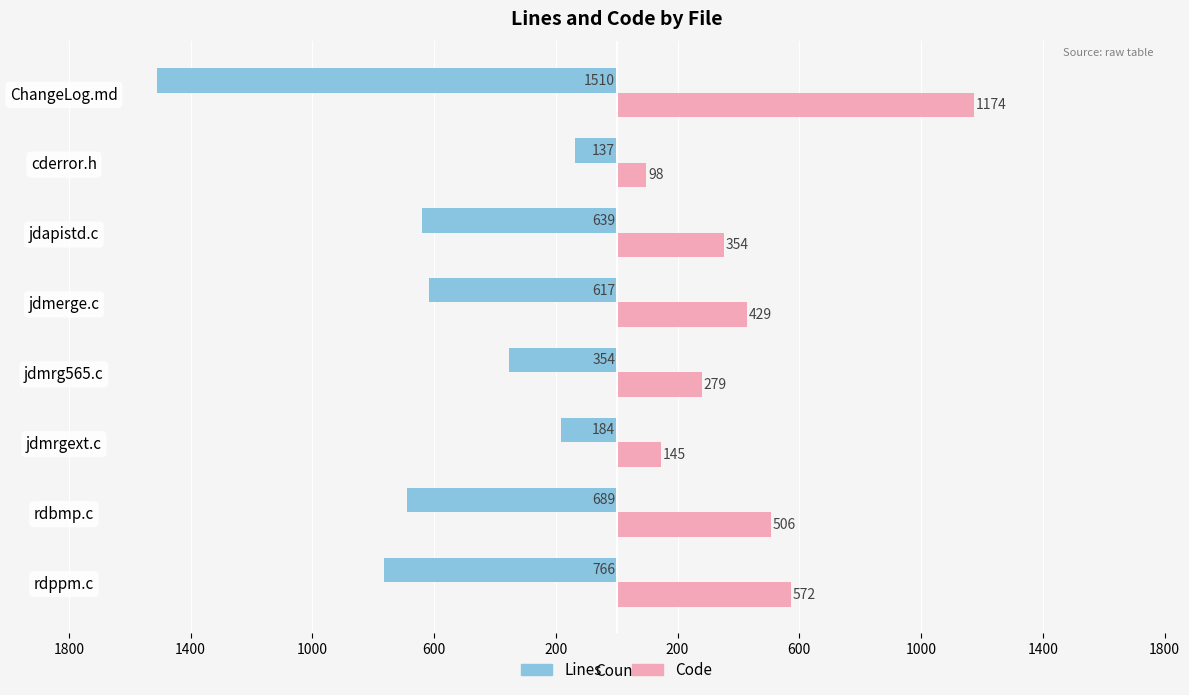

Reading left to right, list all the values displayed in this chart.

Lines: -766	-689	-184	-354	-617	-639	-137	-1510
Code: 572	506	145	279	429	354	98	1174